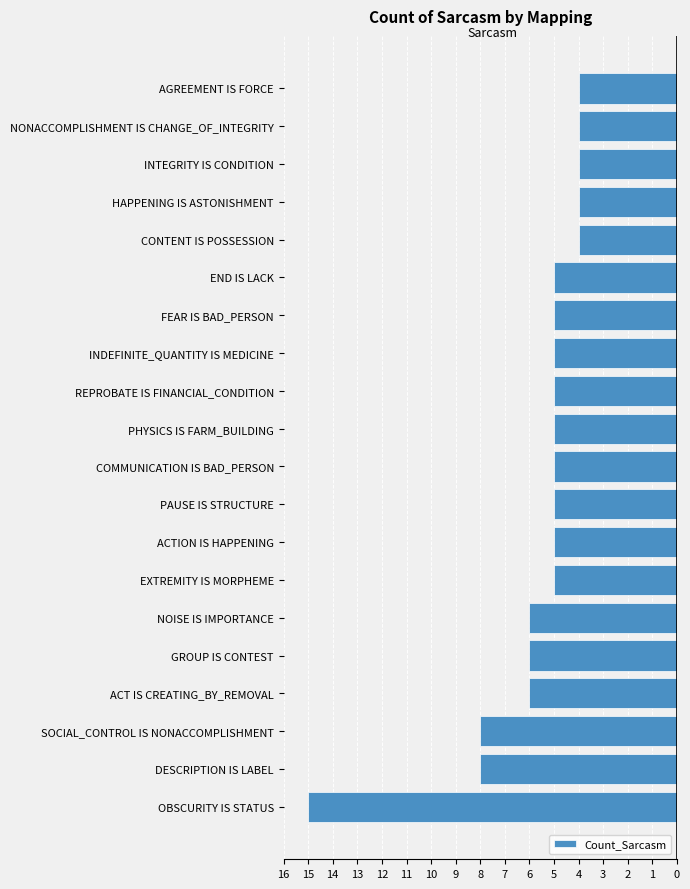

Are the bars horizontal?

Yes